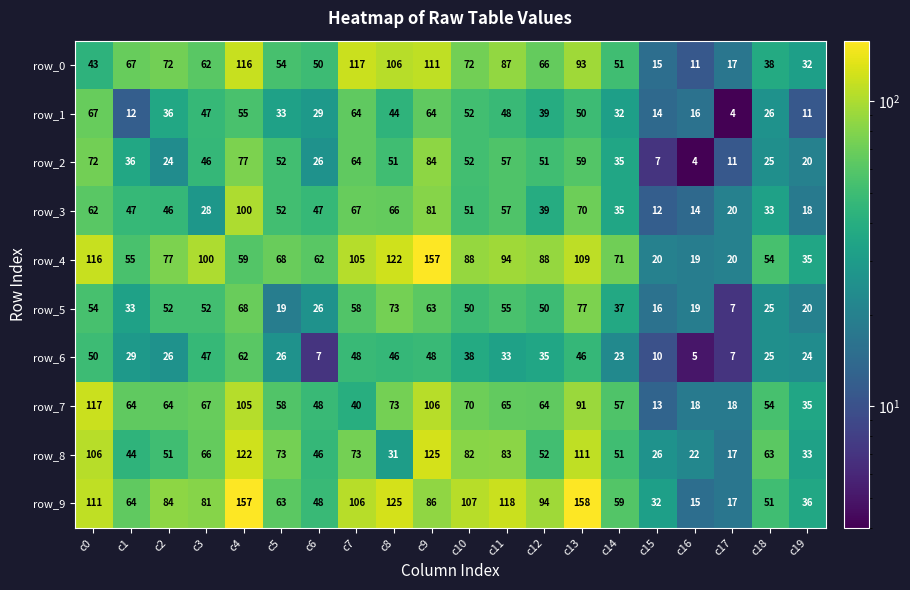

What is the approximate value of row_7 at c1, to the nearest 10?

60